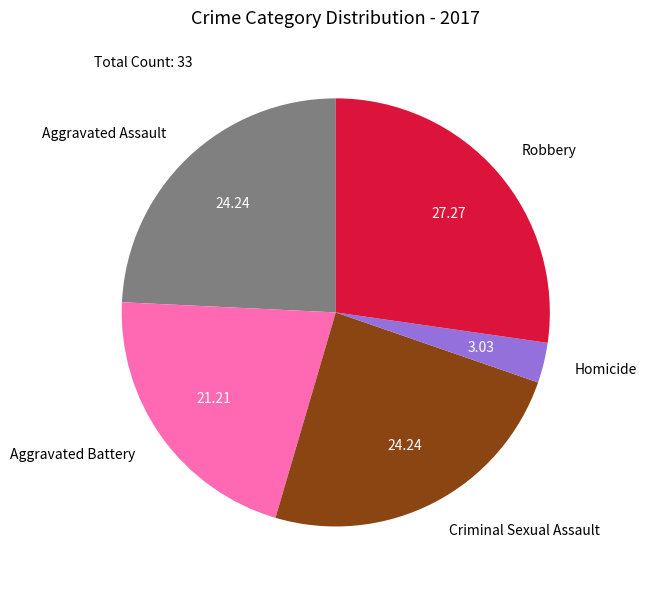

Which has a higher value, Criminal Sexual Assault or Robbery?

Robbery